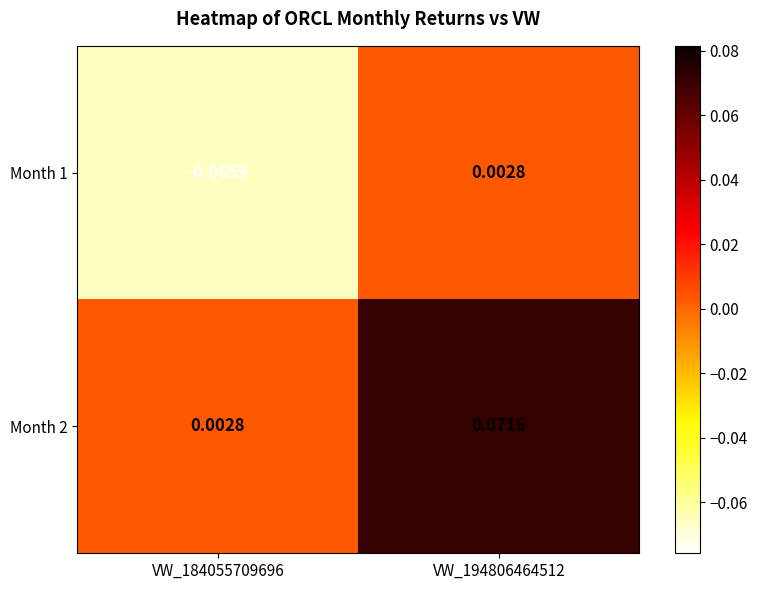

At which category is the sum across all series the highest?

VW_194806464512